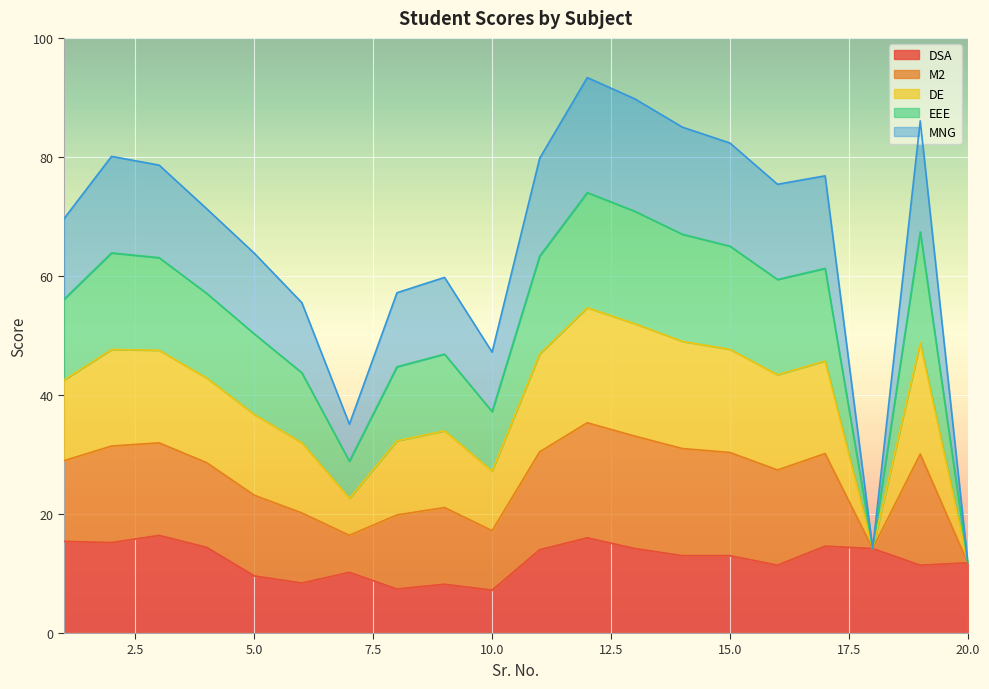

At which label does DSA first exceed 13?

1